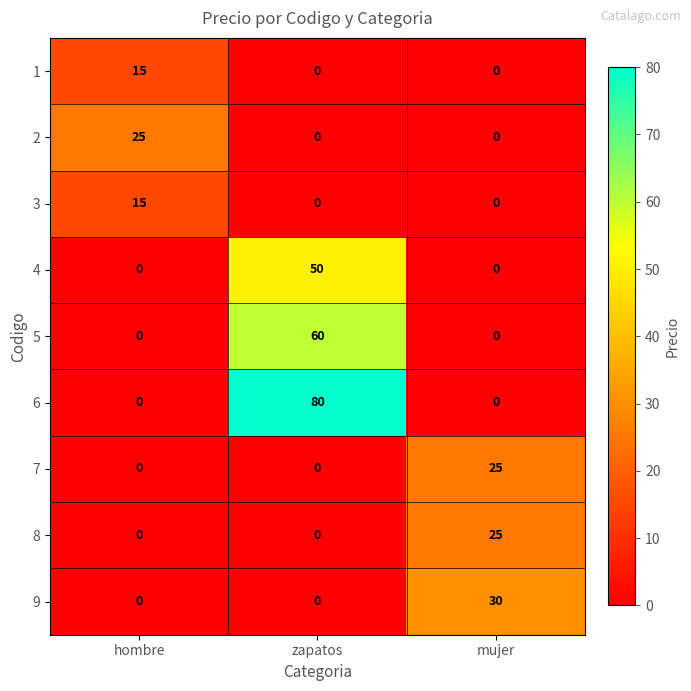

Which series has the widest spread of values?

6